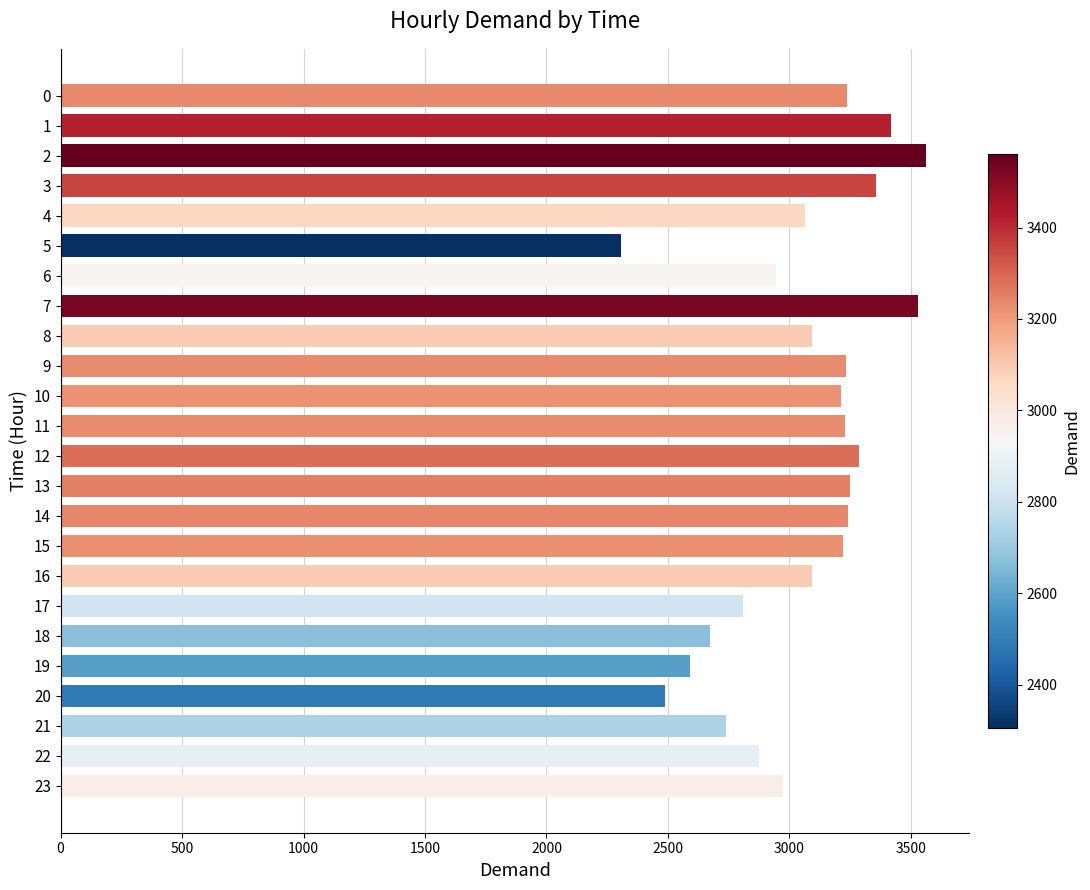

True or false: the data shows 718 at 11.

False